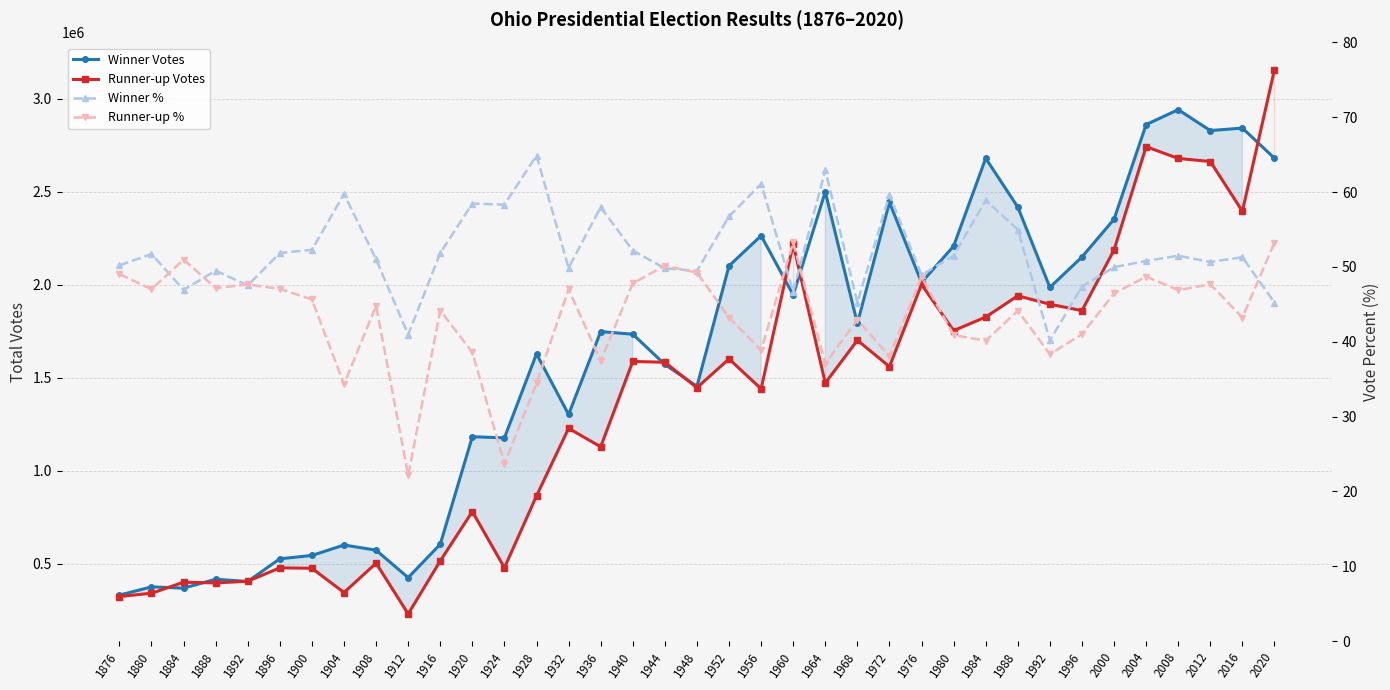

True or false: Runner-up Votes and Winner % cross at least once.

False